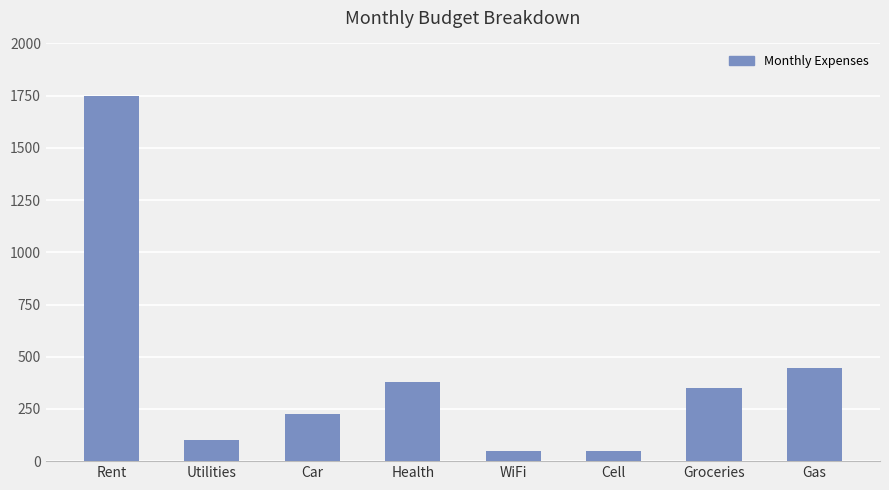

What is the difference between the maximum and second lowest values?

1700